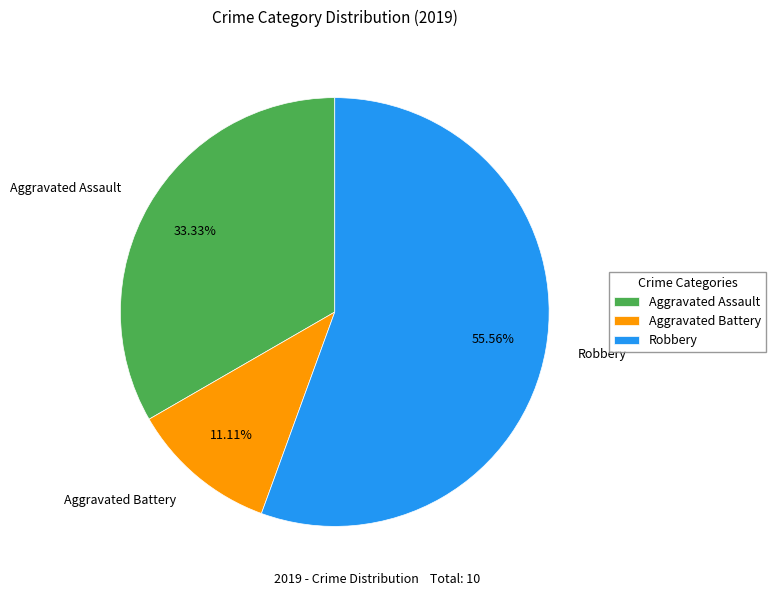

True or false: Aggravated Battery accounts for 16% of the total.

False